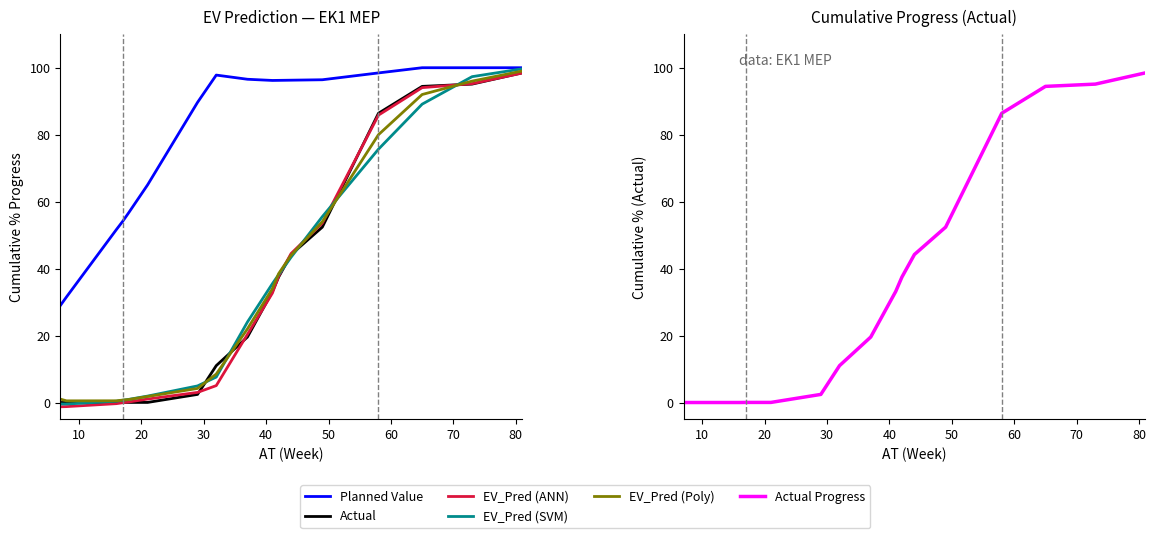

True or false: Planned Value has more than 1 interior local peaks.

False